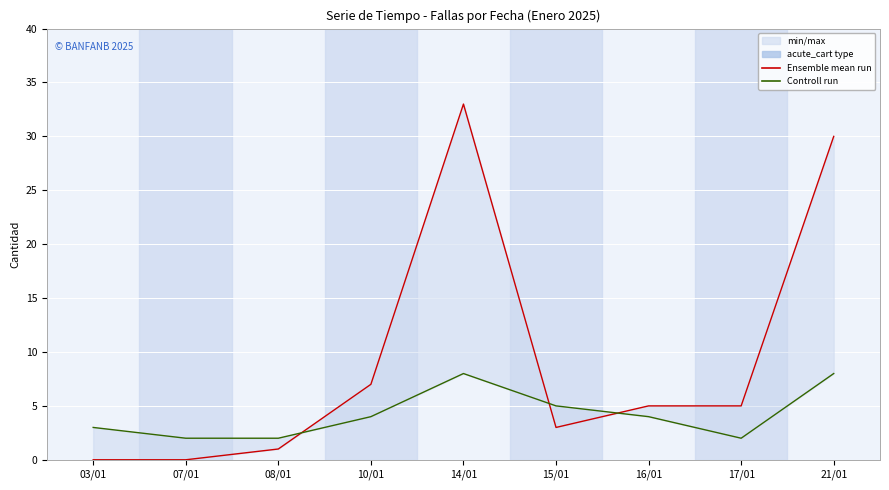

Which label corresponds to the smallest value in the chart?

03/01